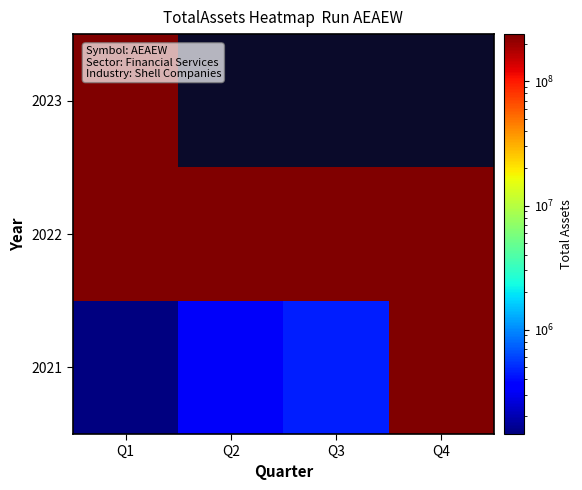

Which label corresponds to the largest value in the chart?

Q1